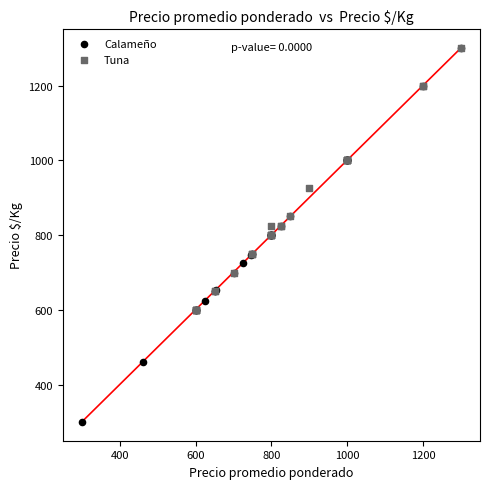

Which series contains the lowest Y value?

Calameño